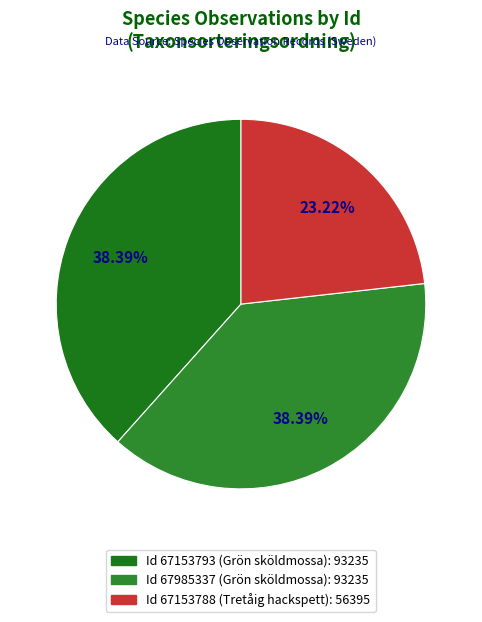

How many slices are in this pie chart?

3